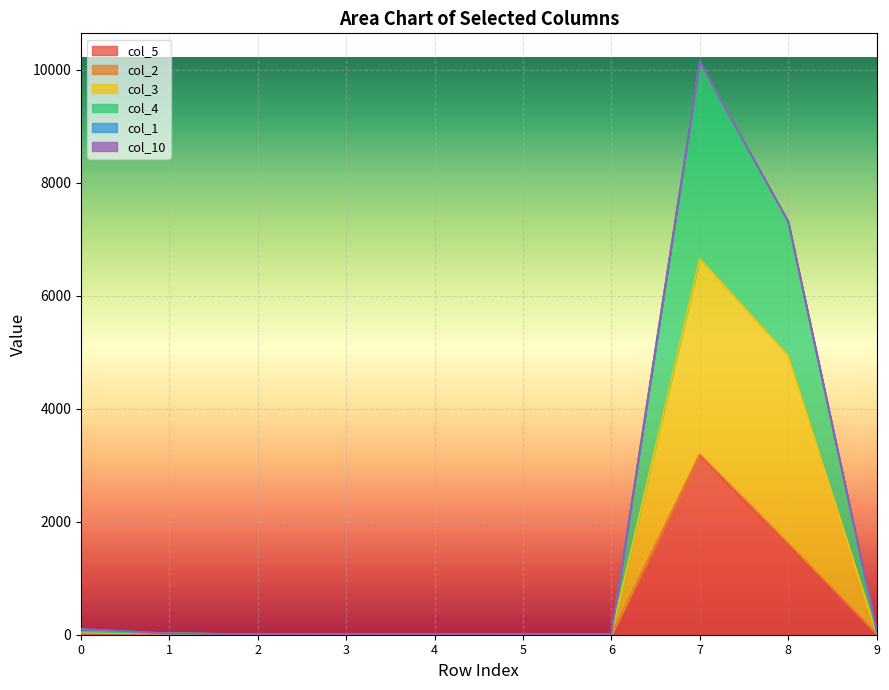

What is the value of the col_3 point at the 3rd from the left?

10